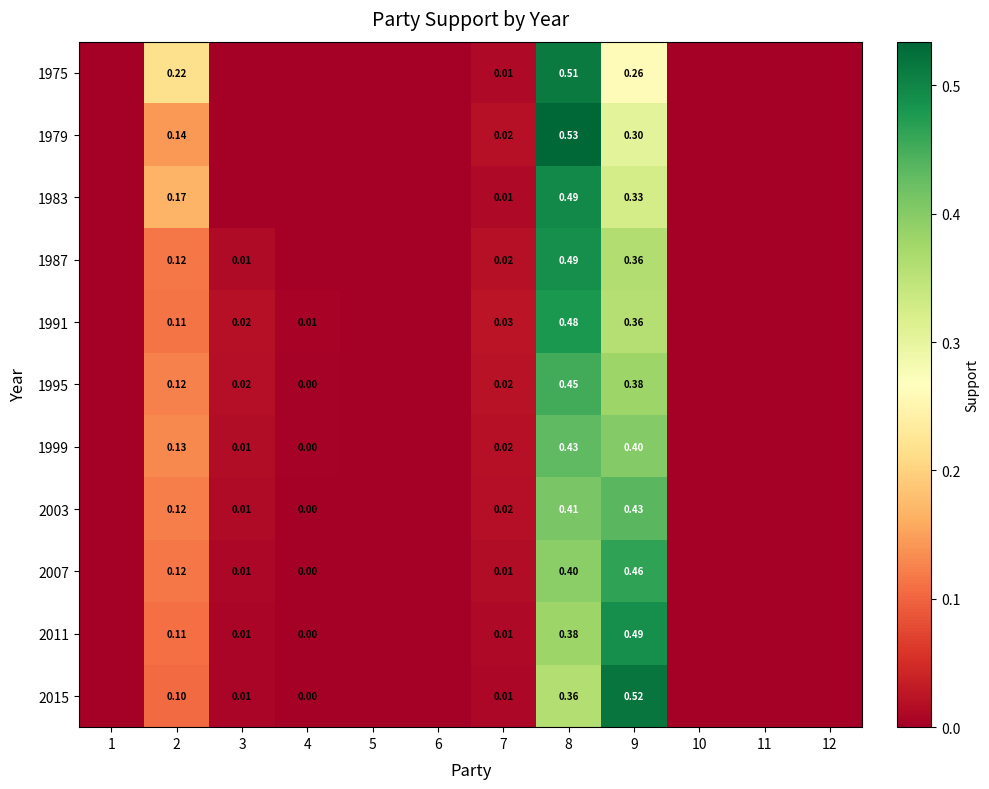

How many data points in 1991 are above 0?

6